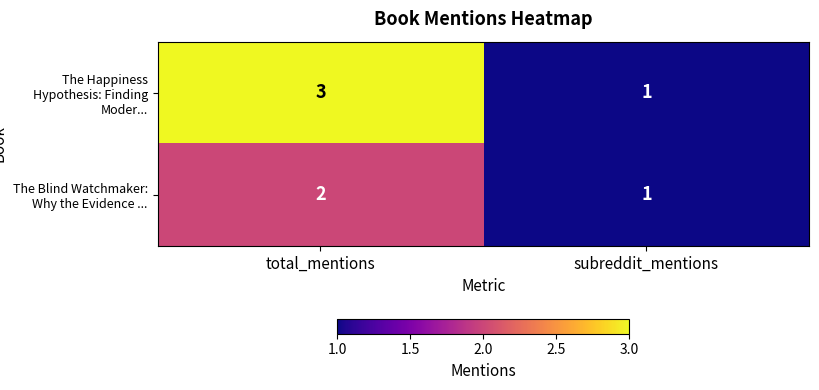

Rank the series at total_mentions from highest to lowest value.

The Happiness Hypothesis: Finding Moder..., The Blind Watchmaker: Why the Evidence ...